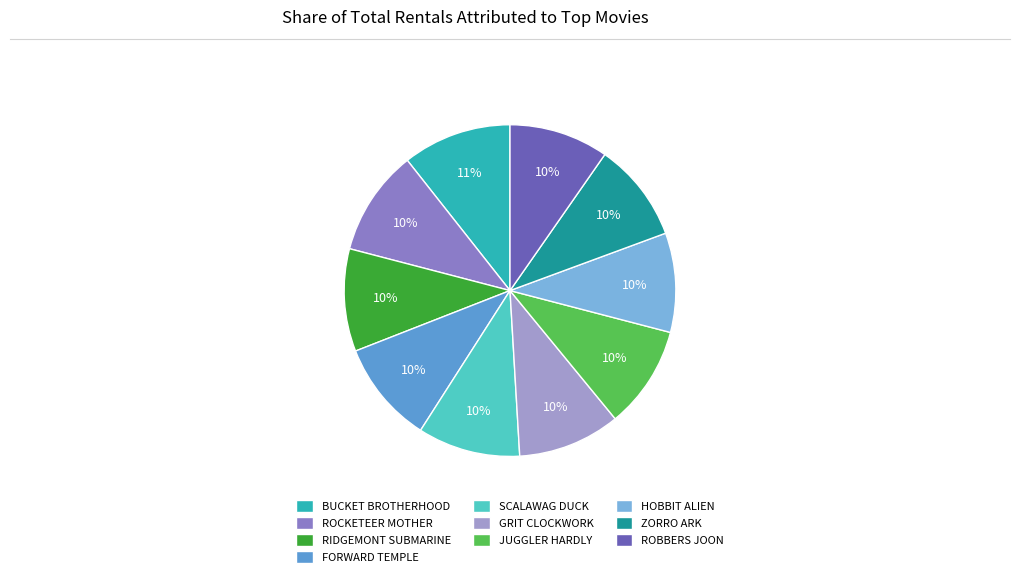

Count the number of slices in the pie.

10